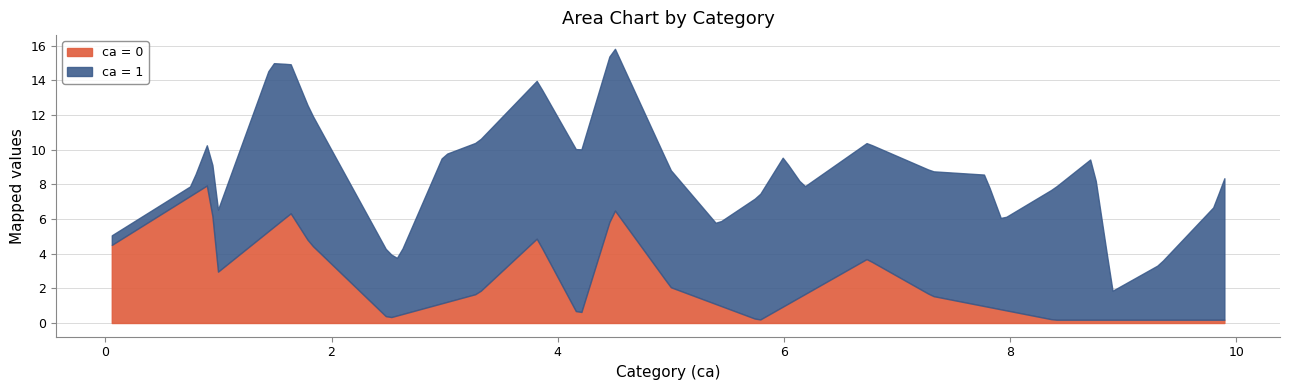

How many lines are shown in the chart?

2